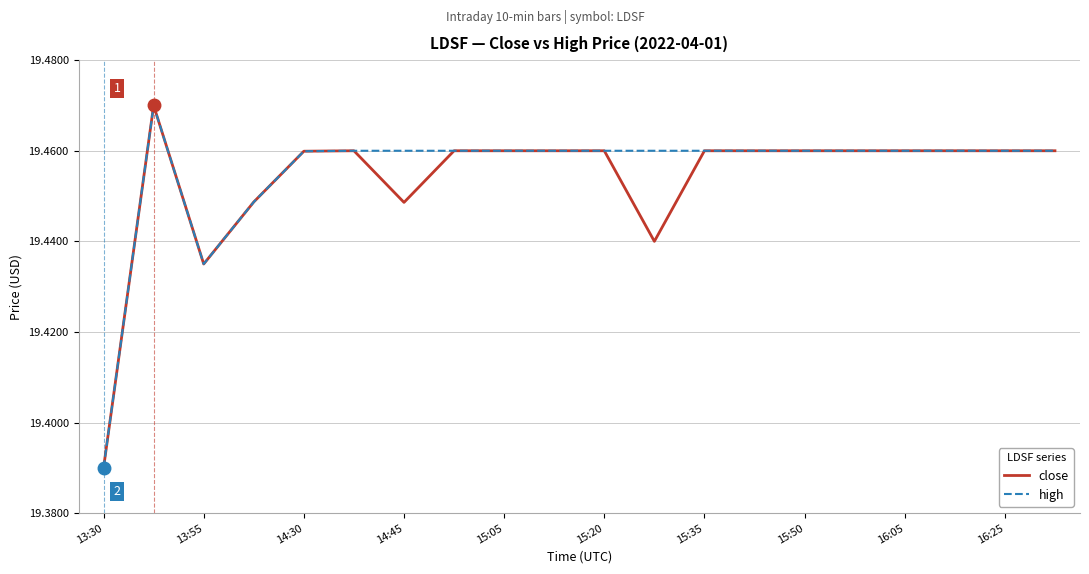

What are all the series names shown in the legend?

close, high